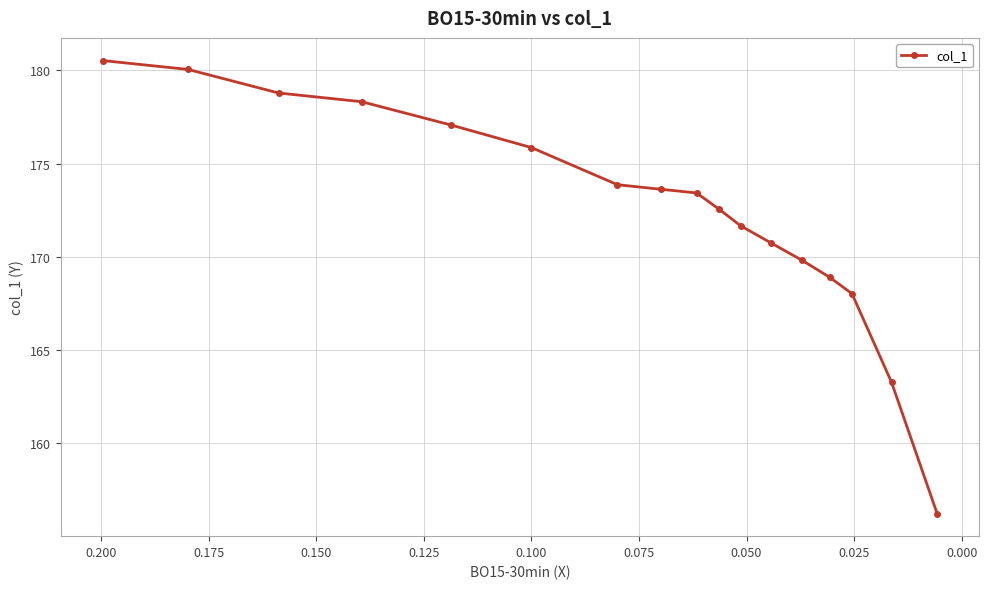

True or false: there are more than 2 points higher than both neighbors.

False